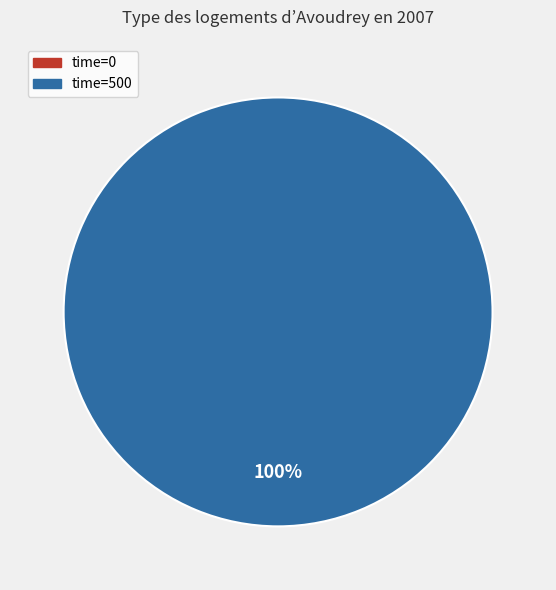

To the nearest percent, what is the difference between the largest and smallest slice percentages?

100%